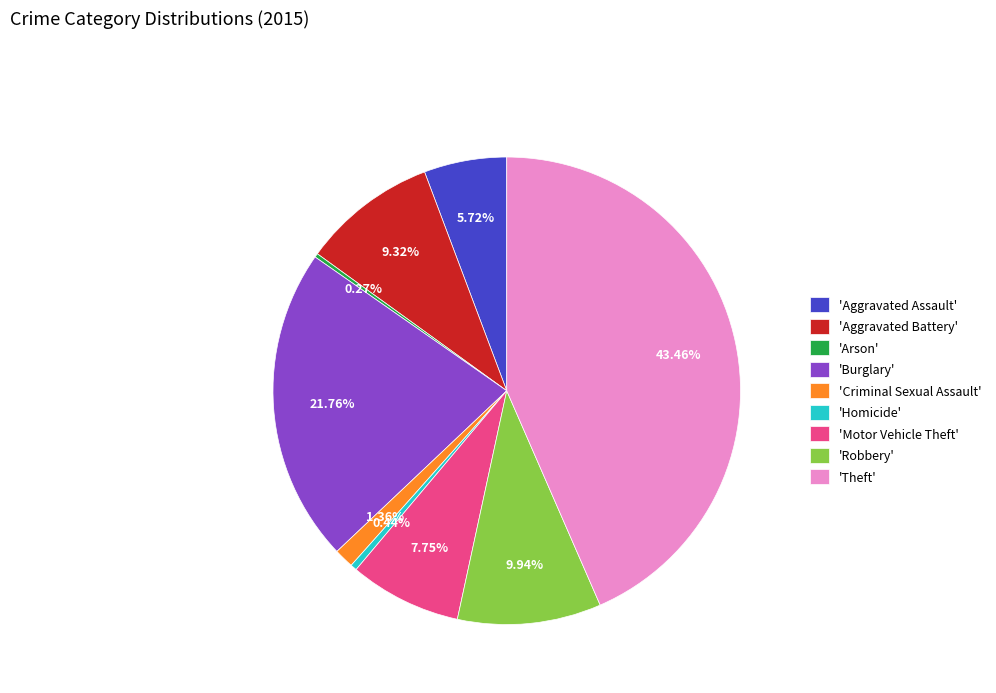

Approximately how many times larger is the value at 'Burglary' compared to 'Motor Vehicle Theft'?

2.8